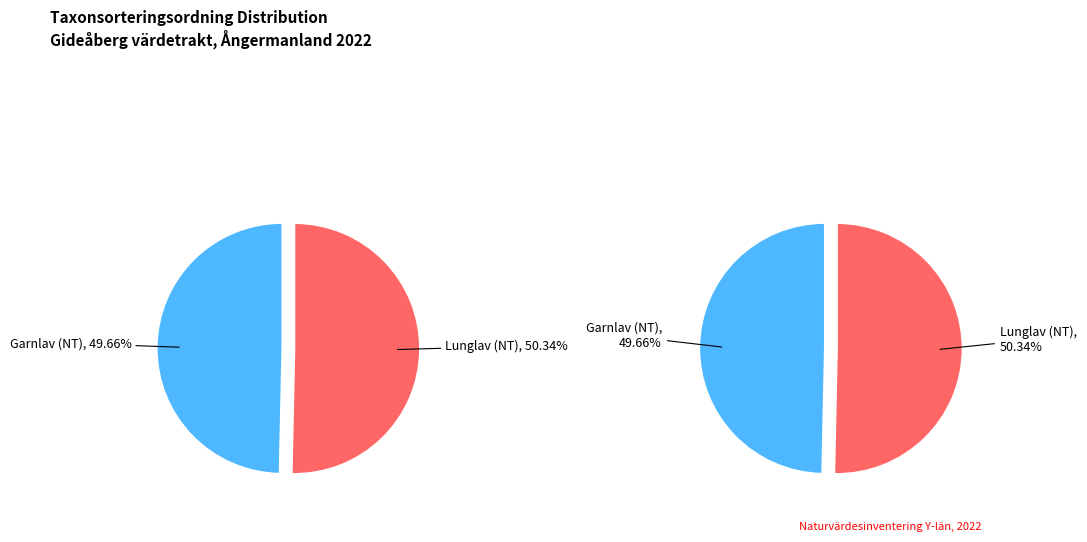

To the nearest percent, what is the average slice percentage?

50%